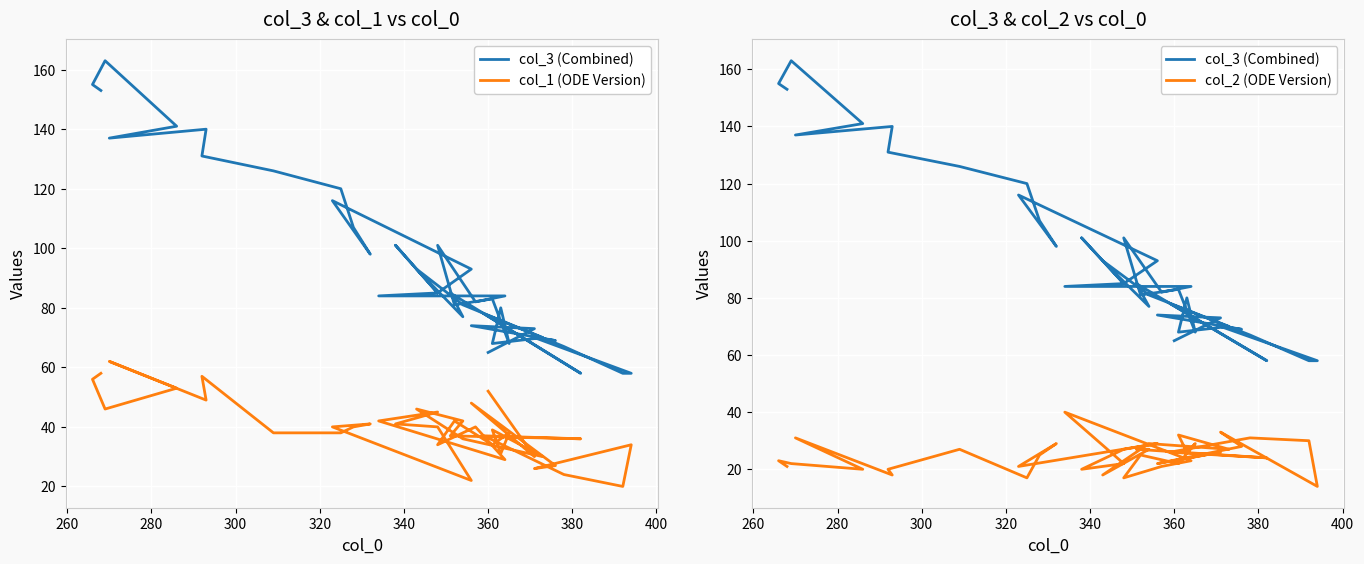

List the series in order of their peak value, highest first.

col_3 (Combined), col_1 (ODE Version), col_2 (ODE Version)